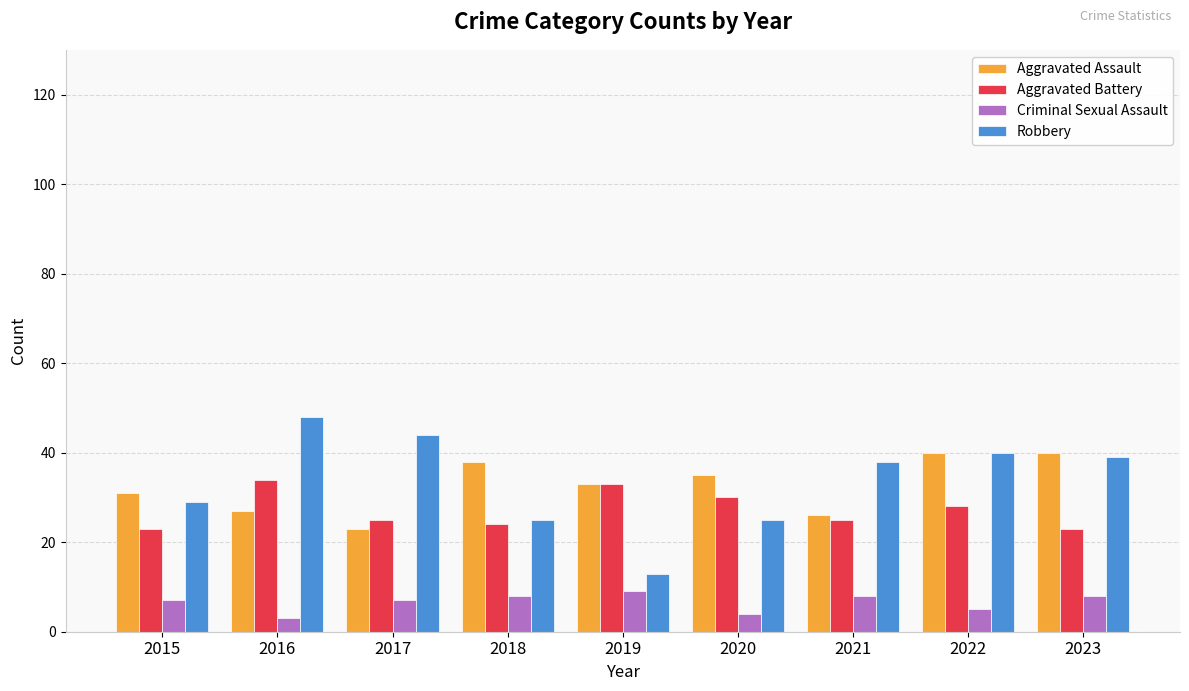

Read the Aggravated Assault value at 2022, to the nearest 10.

40